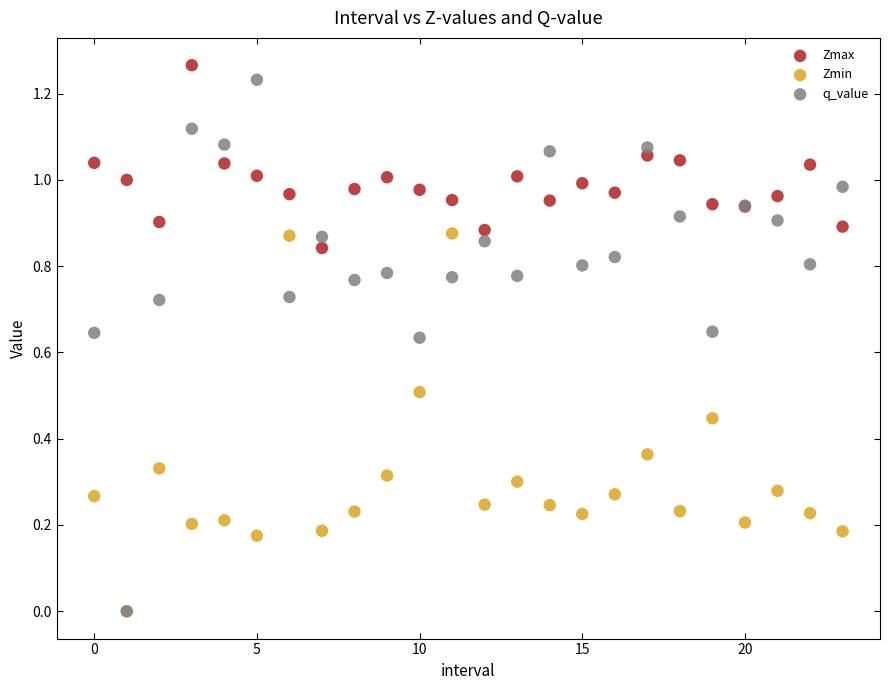

Which series has the widest spread of Y values?

q_value